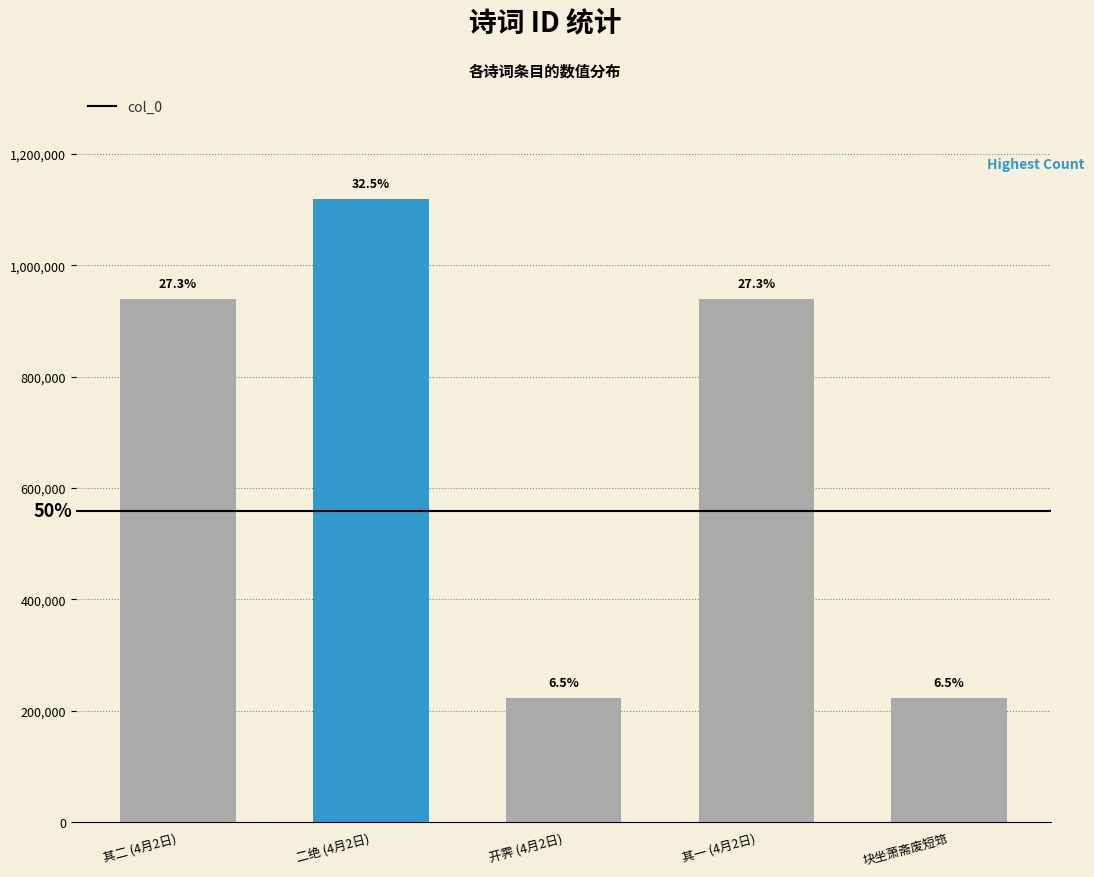

Does the chart contain stacked bars?

No